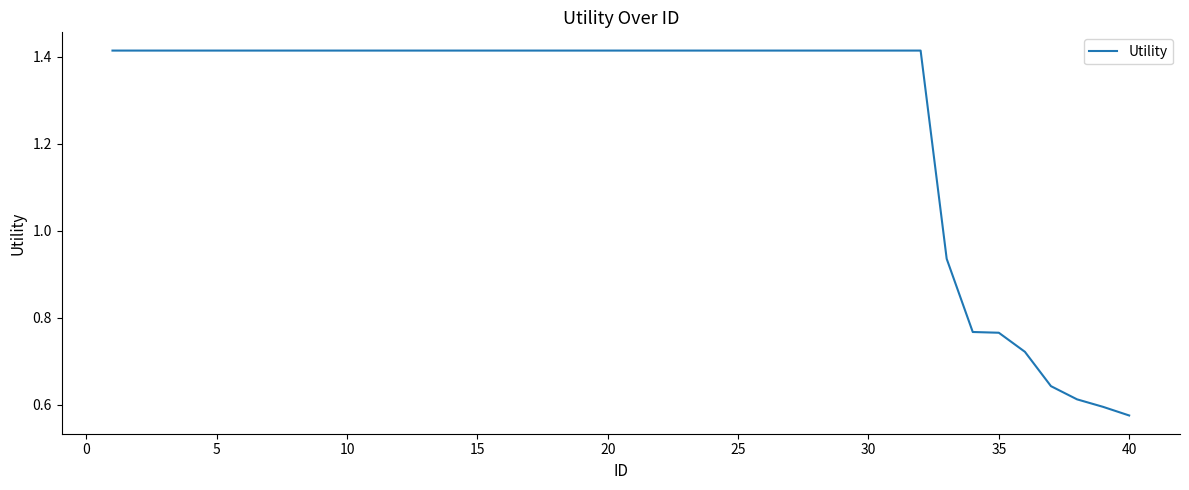

How many lines are shown in the chart?

1